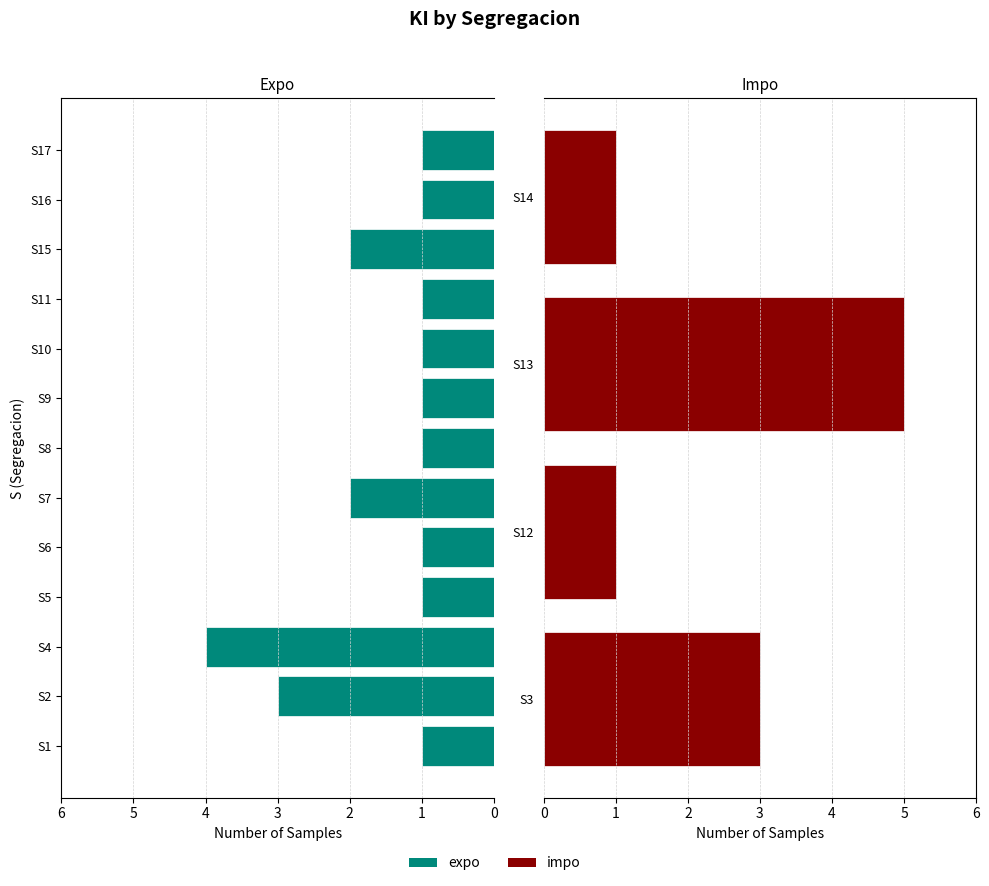

At which category does the chart reach its peak across all series?

S13